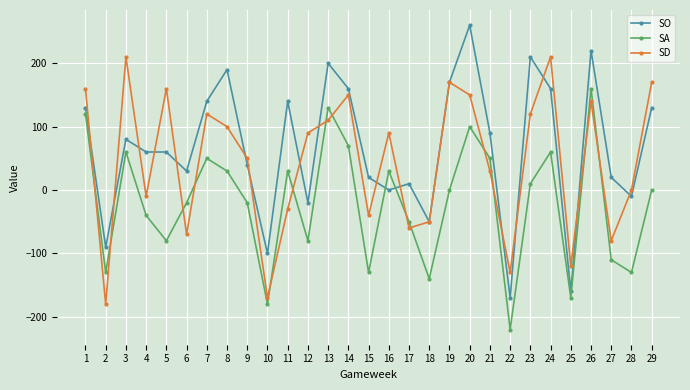

Which series changed the most between 1 and 2?

SD